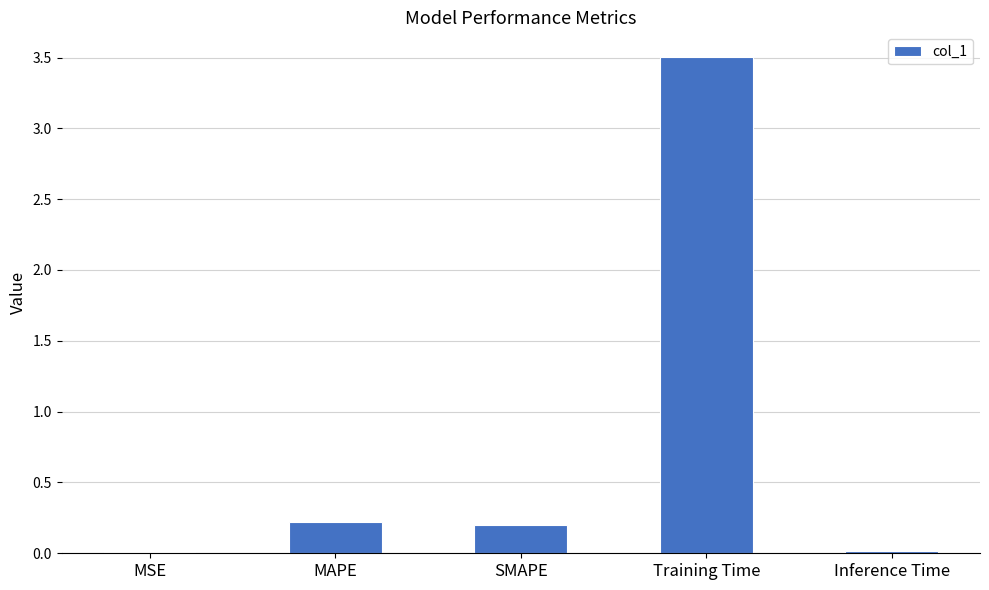

What value does the data have at Training Time?

3.5